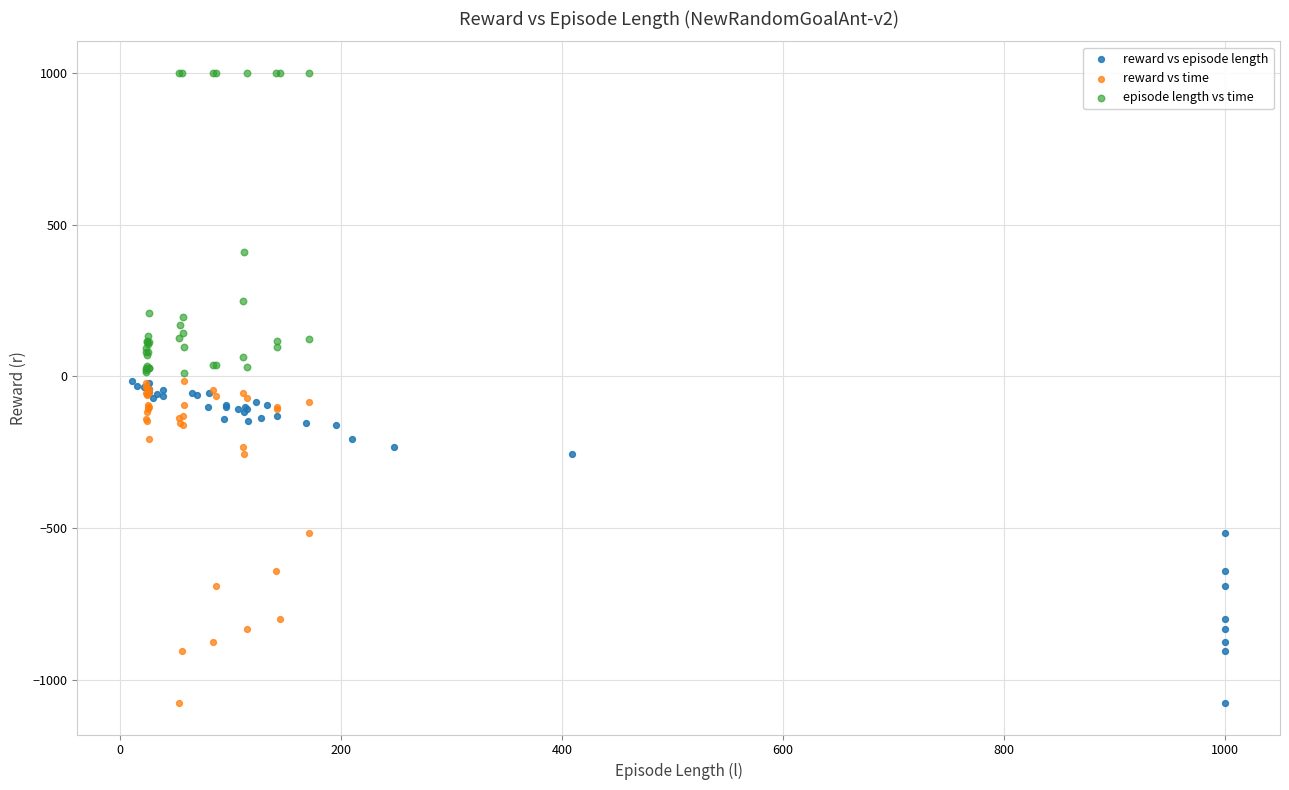

Which series reaches the maximum Y coordinate?

episode length vs time